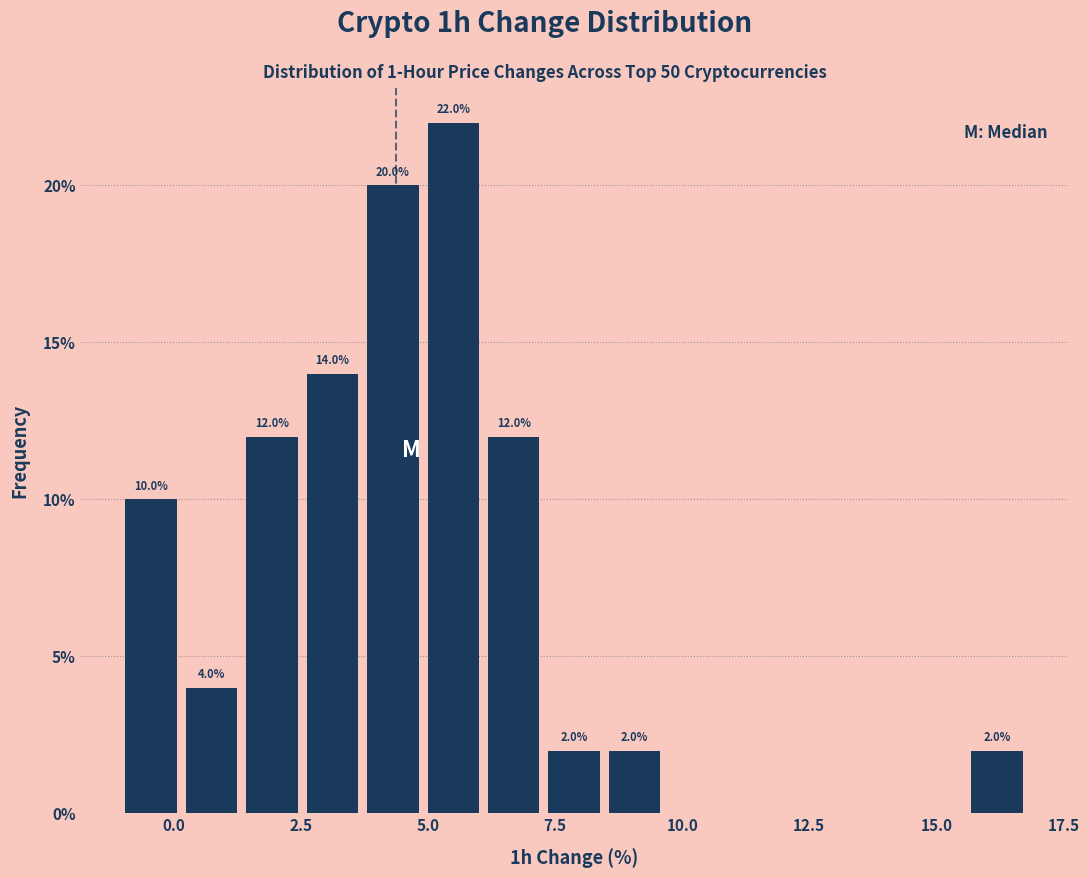

Read against the x-axis, roughly where is the centre of the tallest bar?

5.5